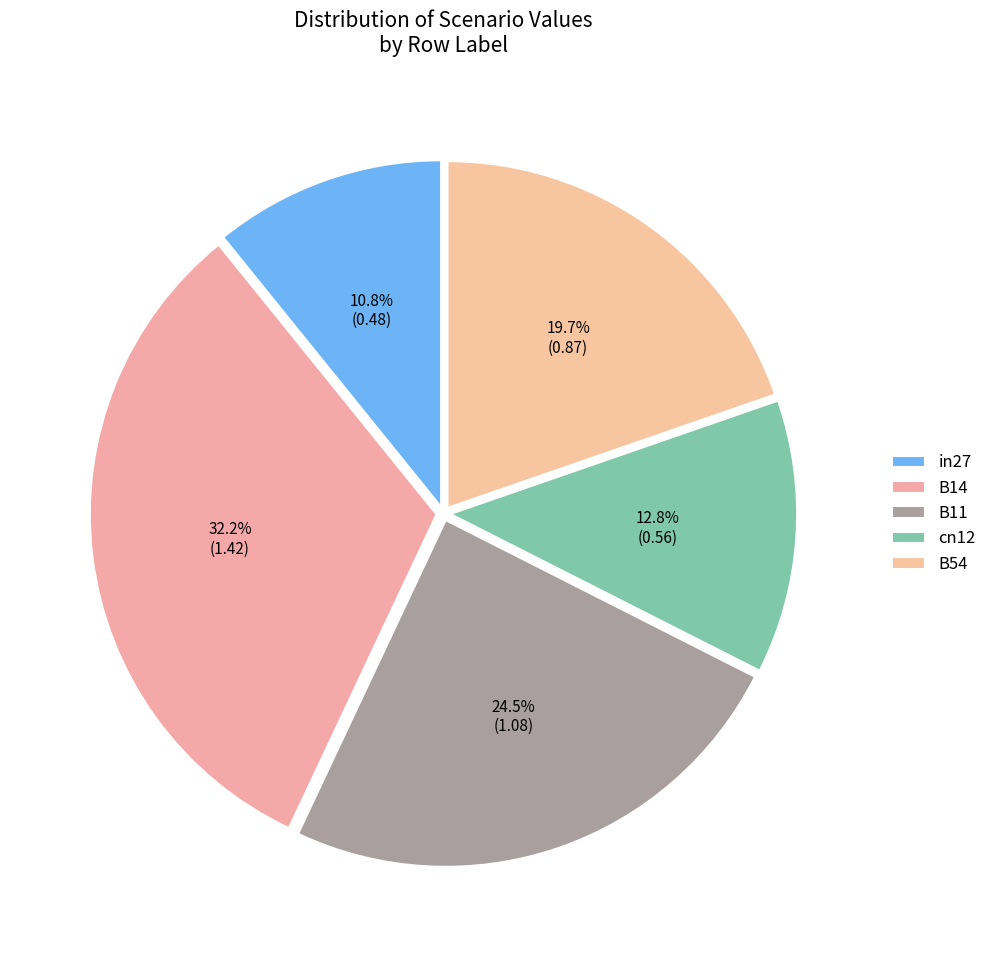

How many segments does this pie chart have?

5